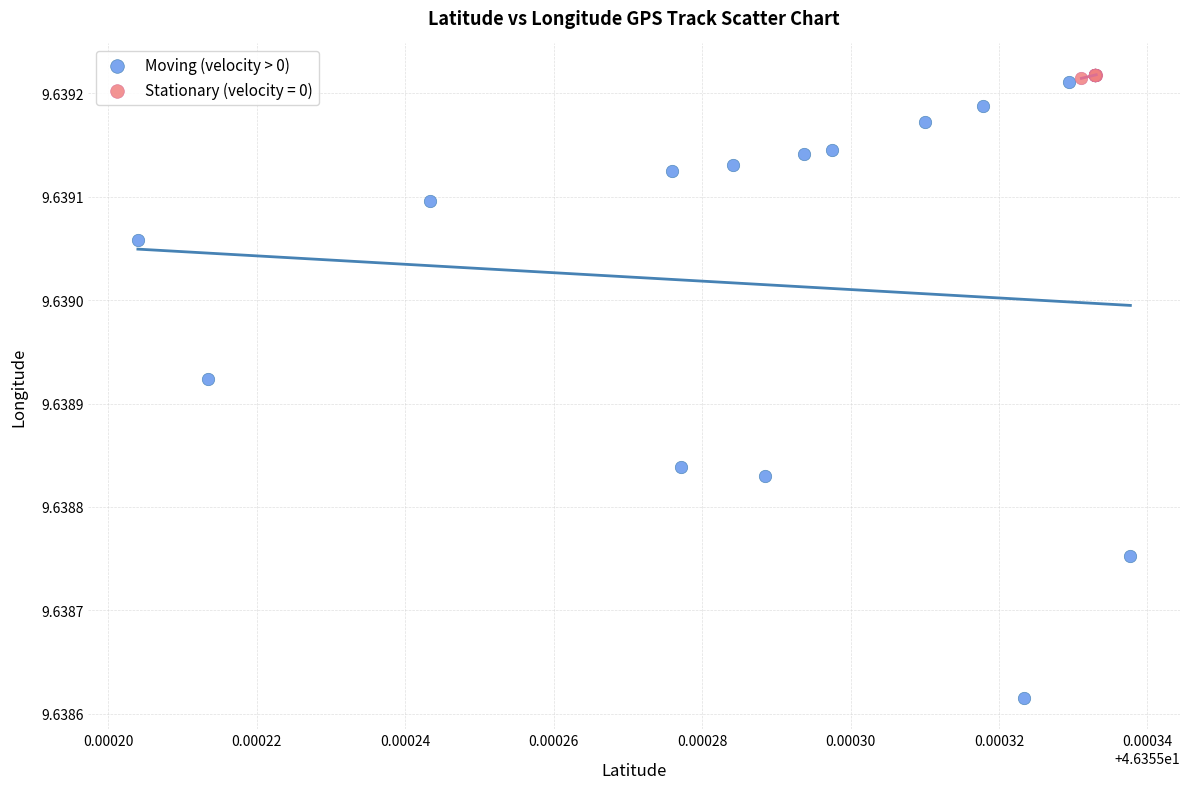

Which series reaches the minimum Y coordinate?

Moving (velocity > 0)